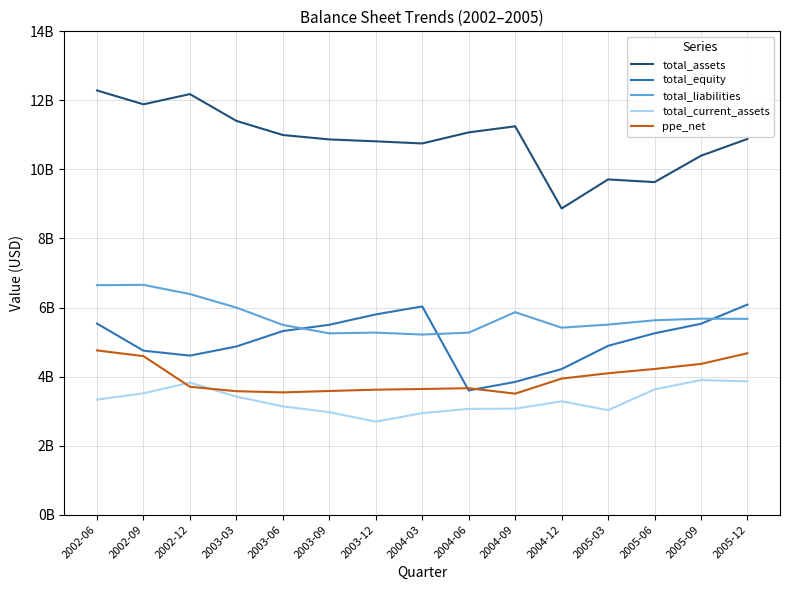

Between 2003-06 and 2004-09, which is larger?

2004-09